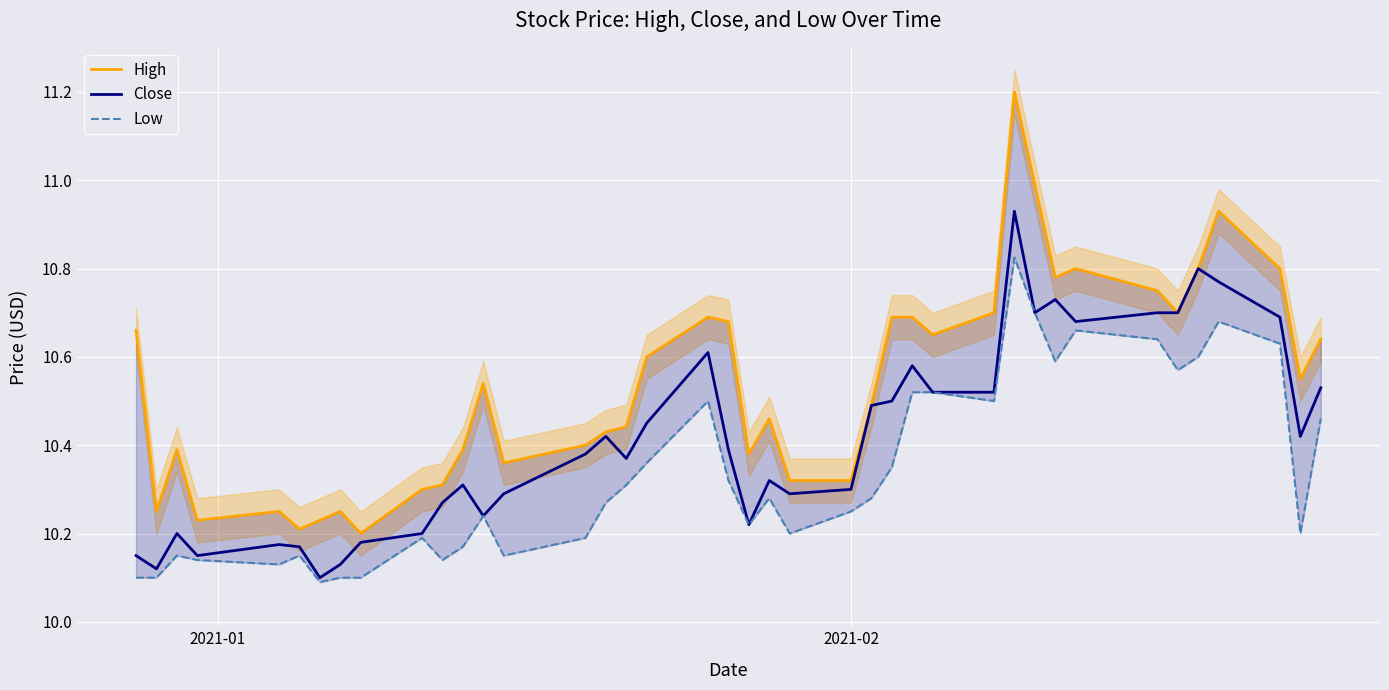

Which series has the largest total across all categories?

High